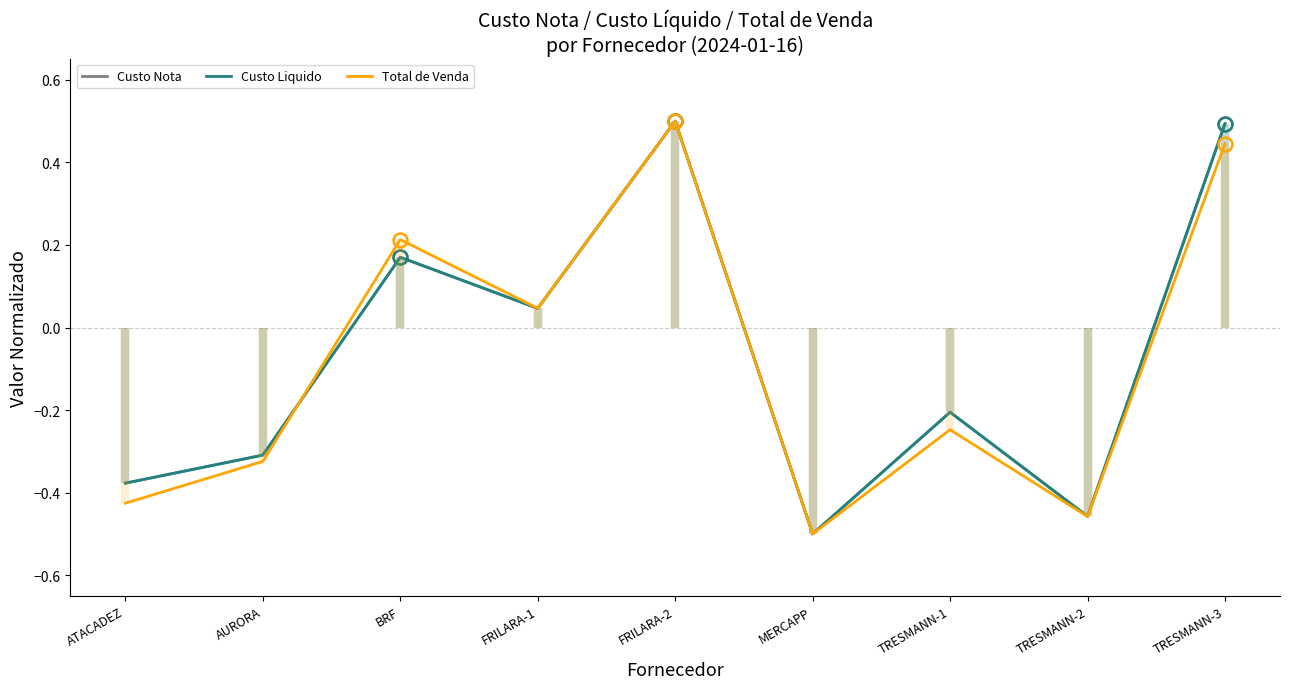

What is the sum of all Custo Nota values?

-0.6